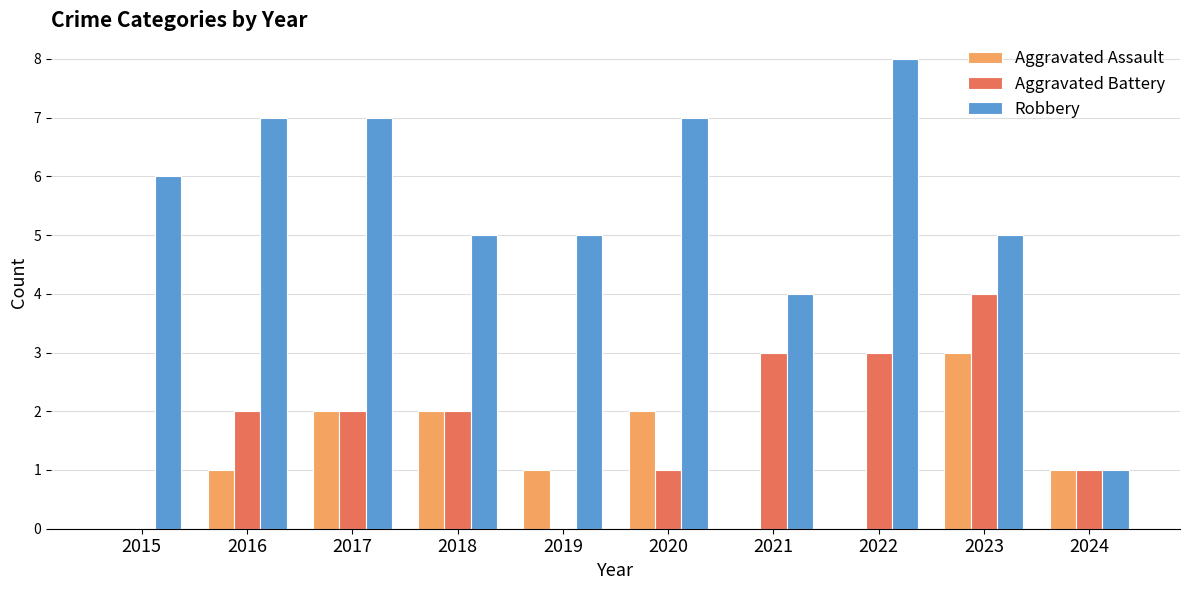

What is the sum of the Aggravated Battery values at 2024 and 2016?

3